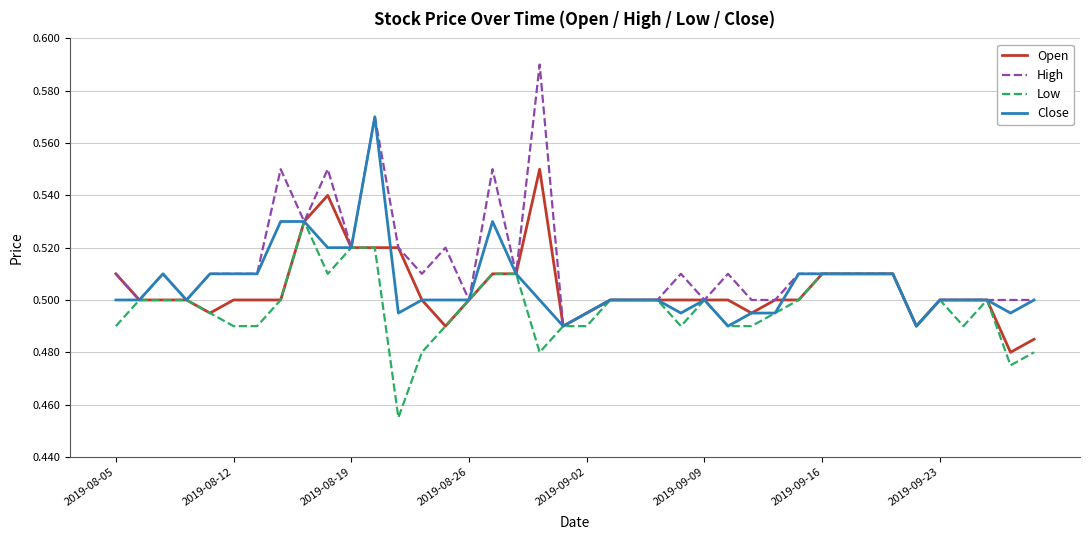

Which series has the largest total across all categories?

High